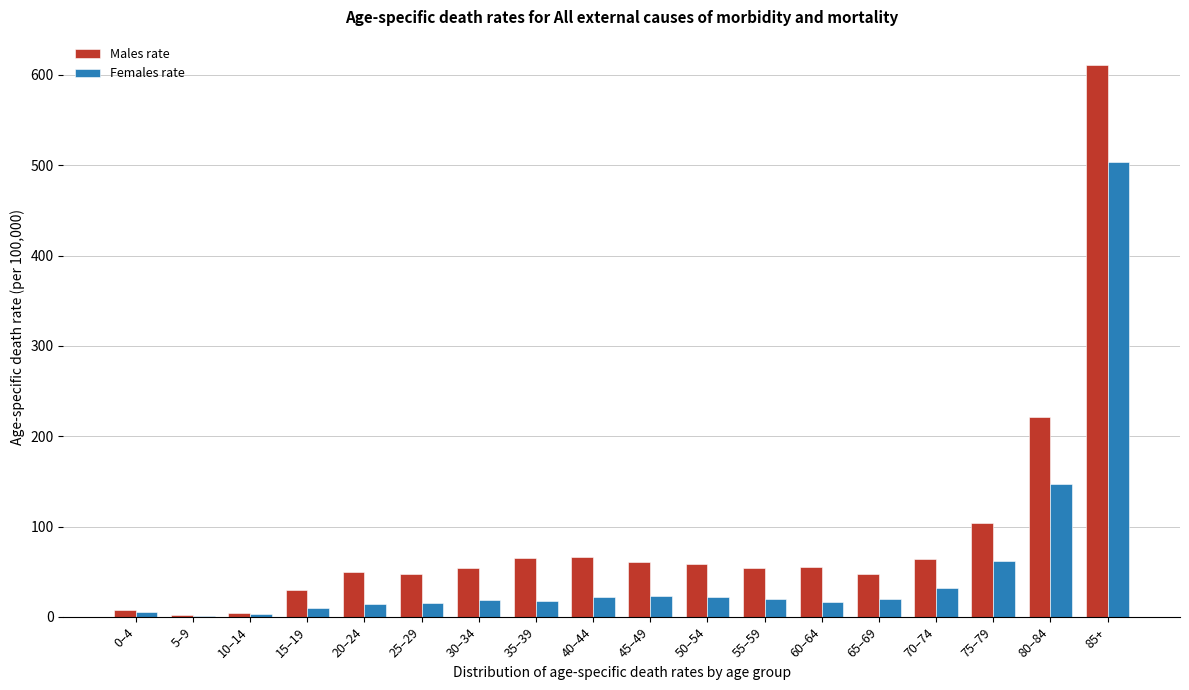

What is the sum of all Males rate values?

1603.6